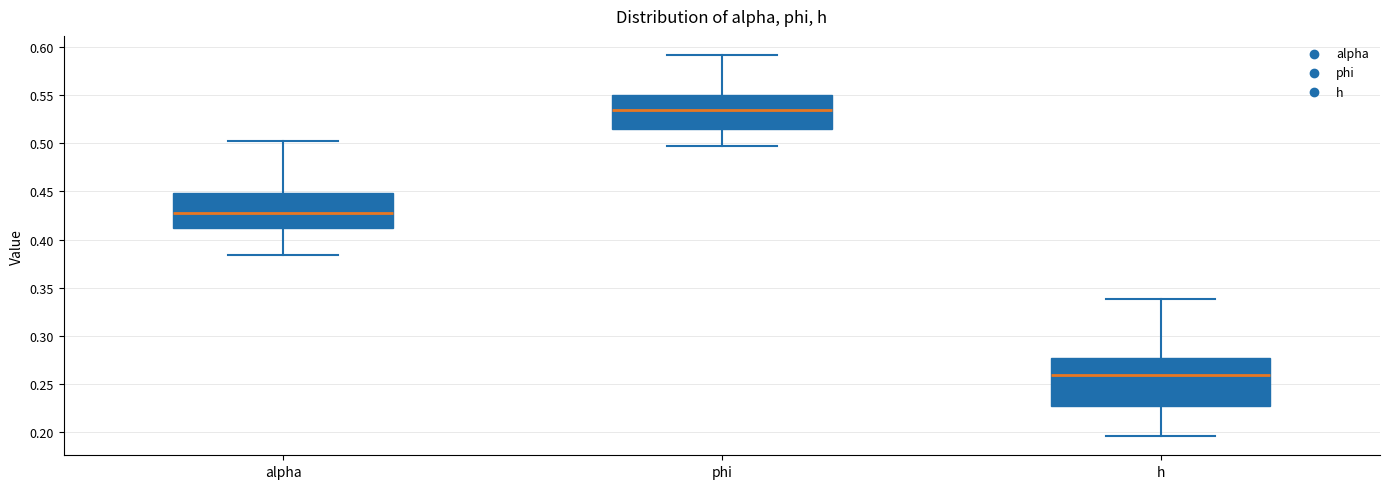

Which box's median line is the highest?

phi